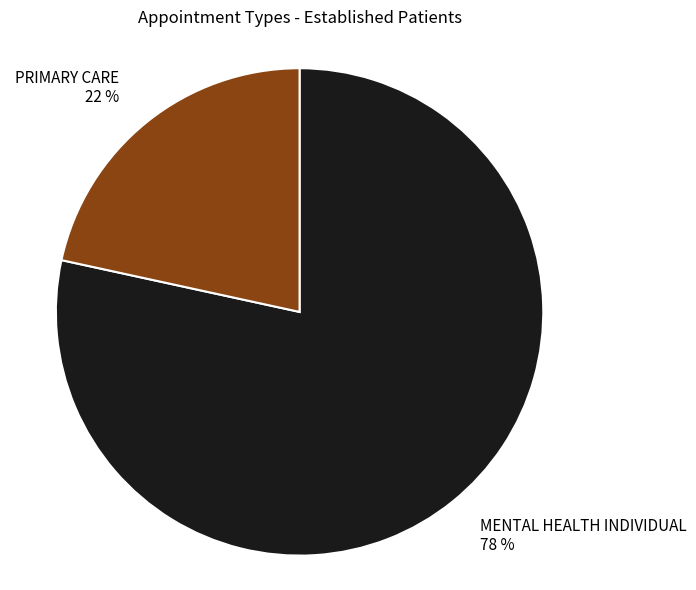

Which has a higher value, PRIMARY CARE or MENTAL HEALTH INDIVIDUAL?

MENTAL HEALTH INDIVIDUAL